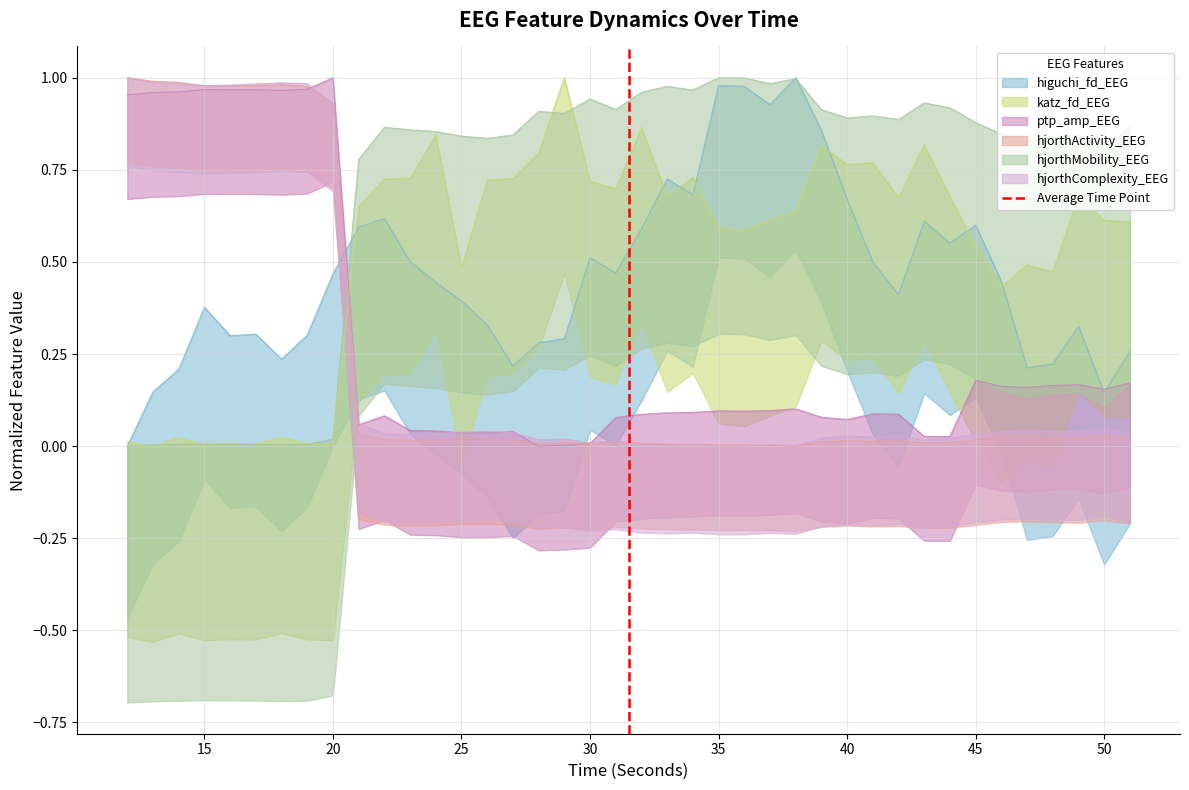

Is it true that the value at 15 is 2?

False